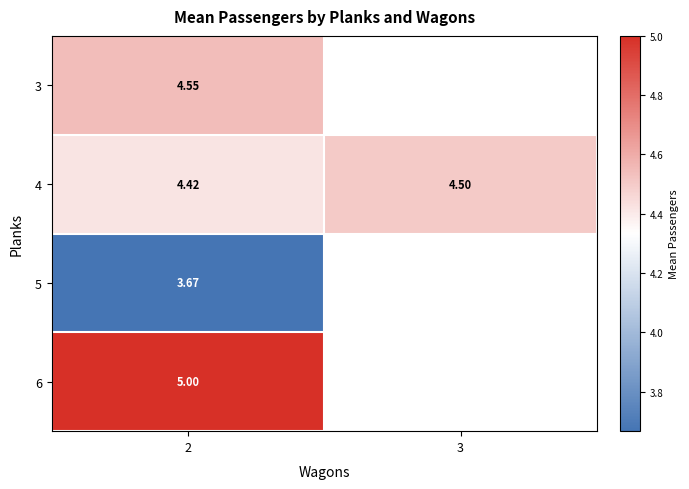

Rank the categories by 4 value from lowest to highest.

2, 3